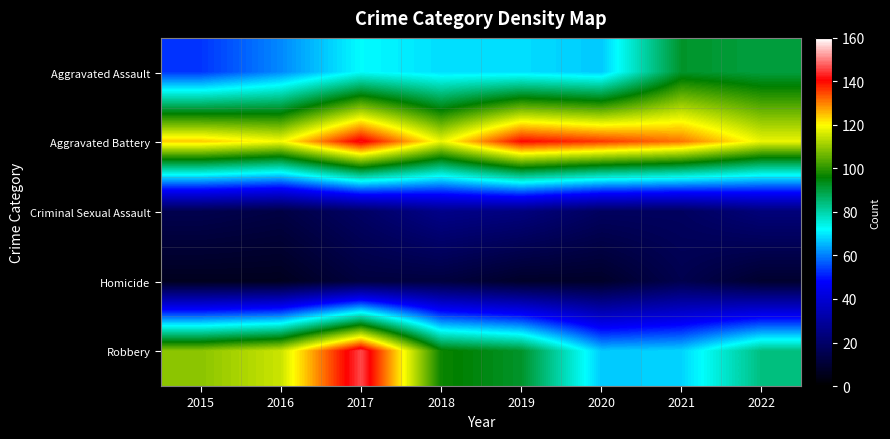

List the series in order of their peak value, highest first.

Robbery, Aggravated Battery, Aggravated Assault, Criminal Sexual Assault, Homicide